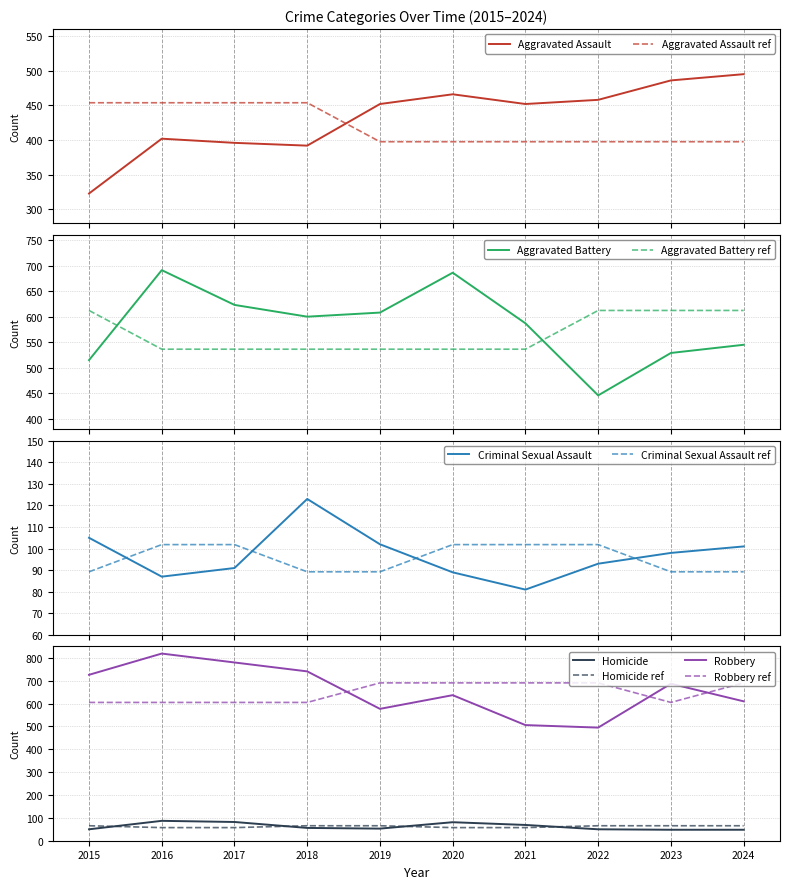

What is the approximate value of Aggravated Assault at 2018?

392